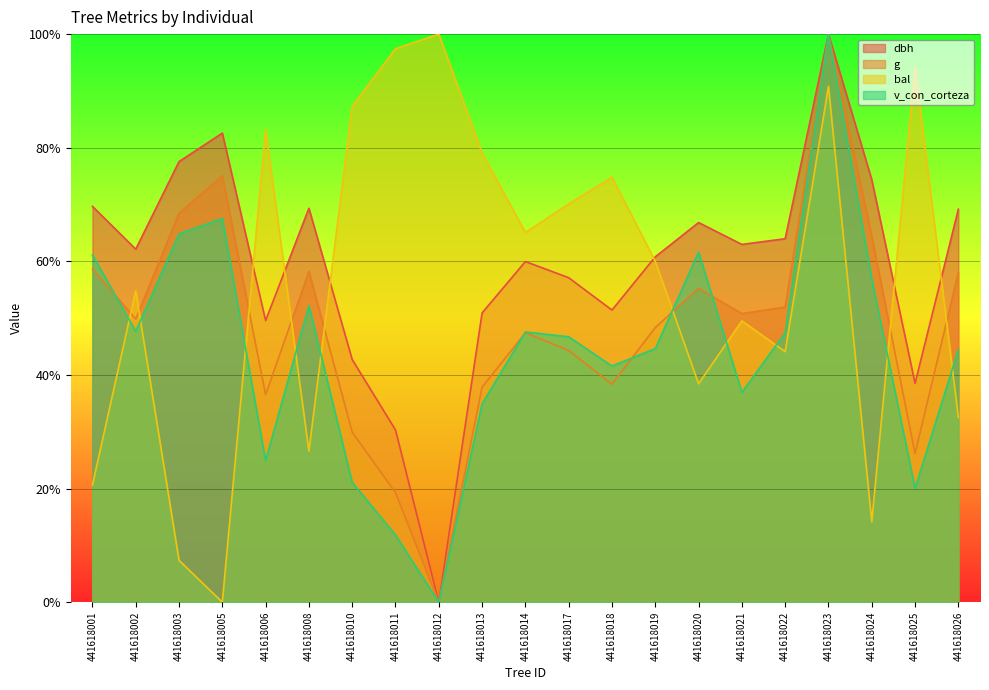

Is the value of dbh at 441618022 greater than the value of g at 441618011?

Yes